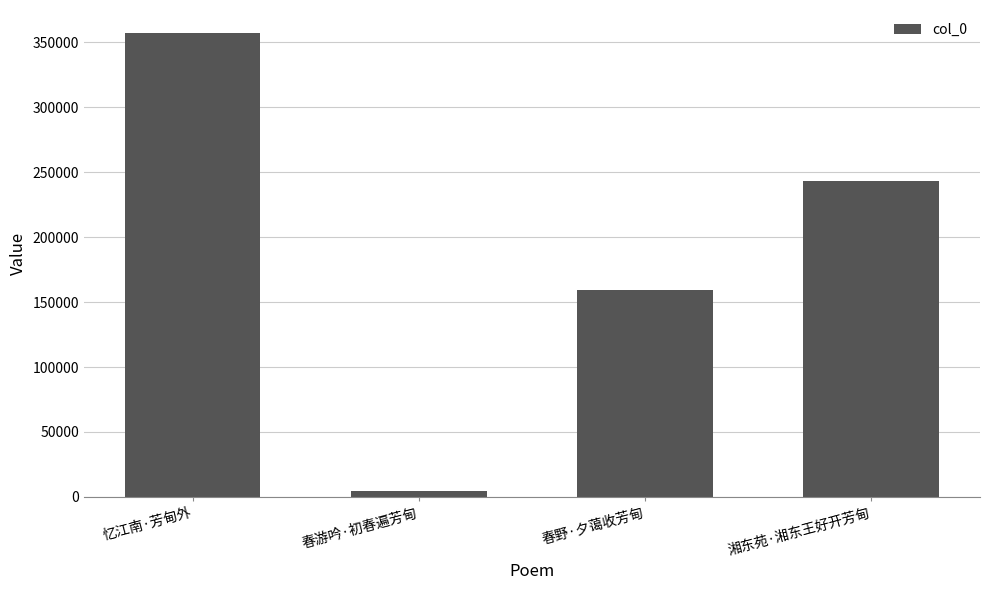

Count the values in the range 159425 to 356849.

3